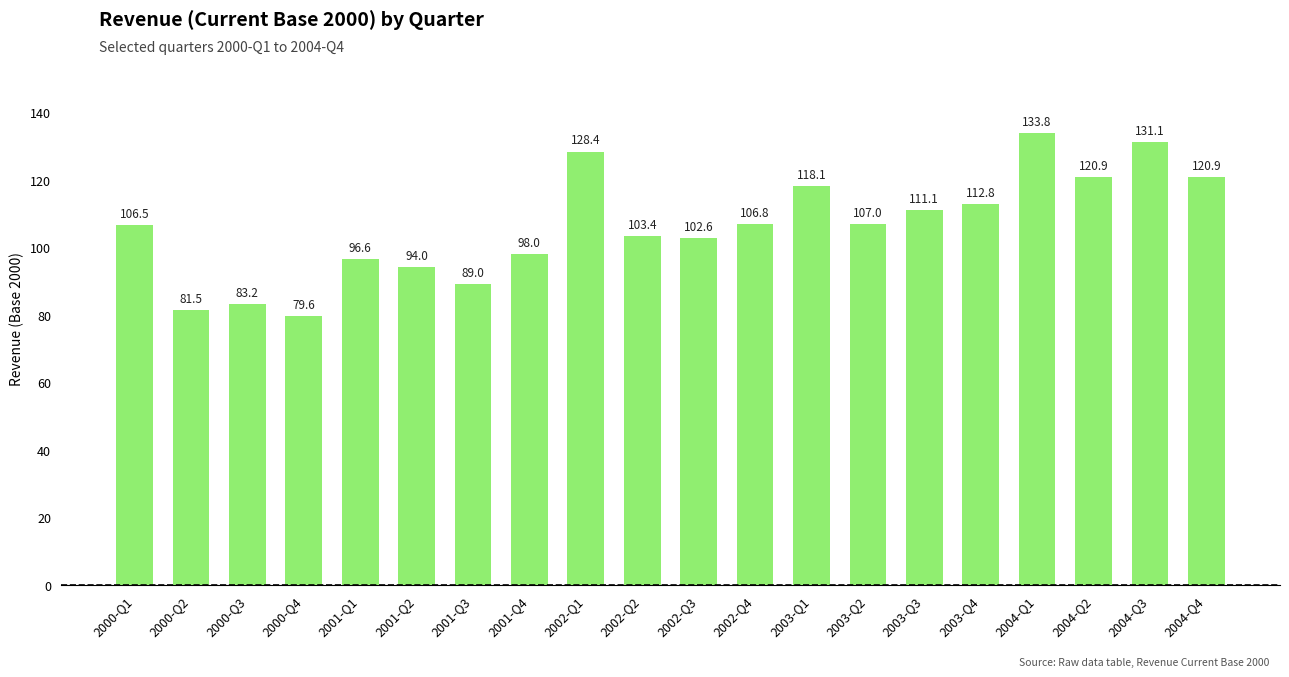

Approximately how many times larger is the value at 2003-Q1 compared to 2001-Q1?

1.2